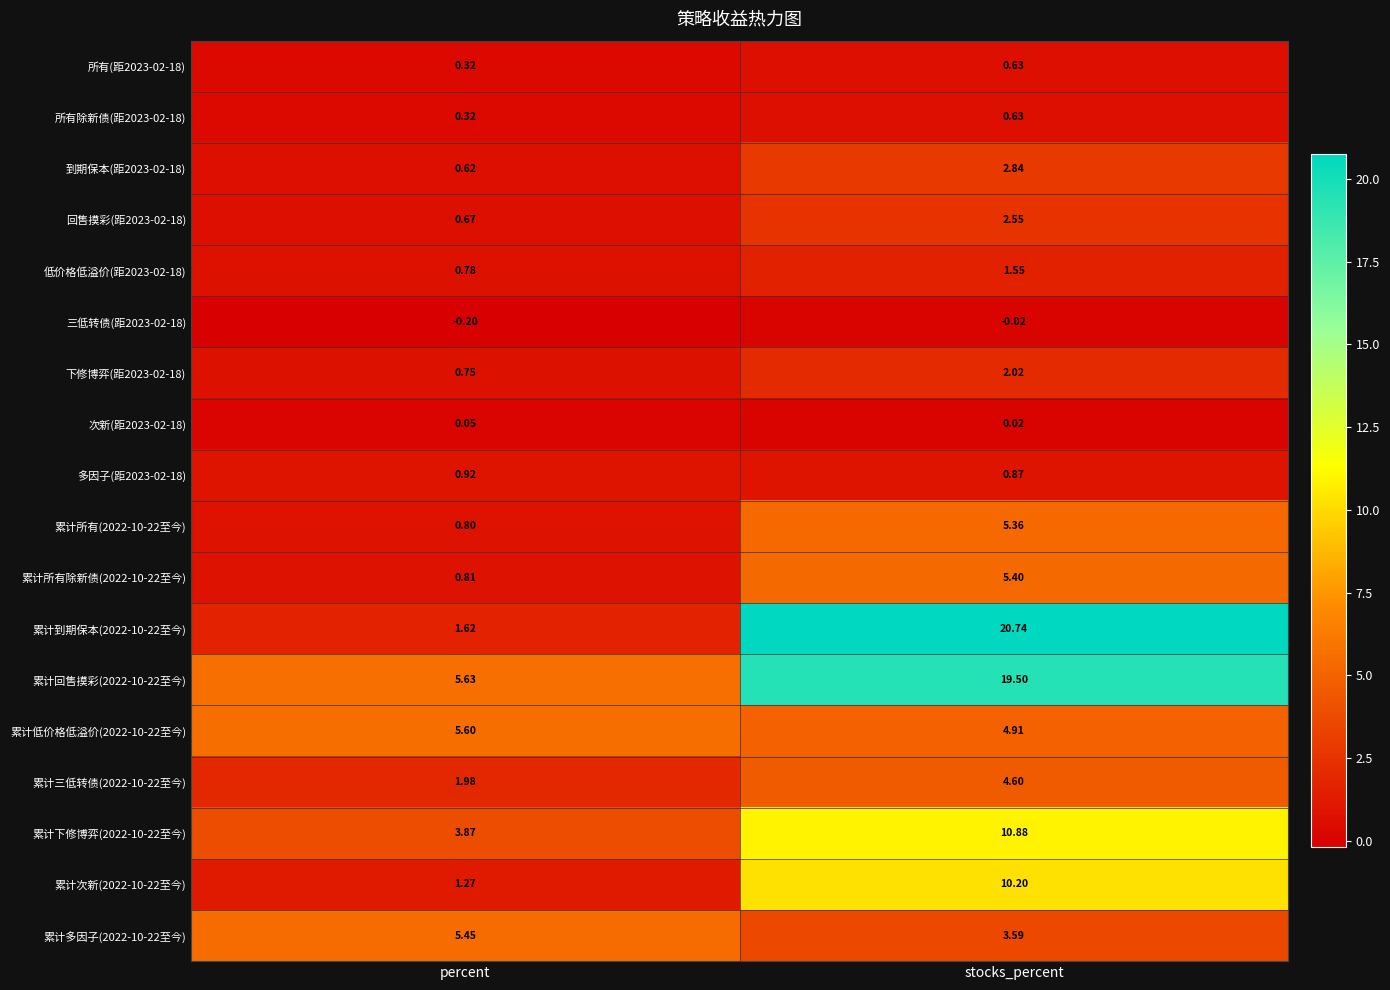

Rank the categories by 累计次新(2022-10-22至今) value from highest to lowest.

stocks_percent, percent